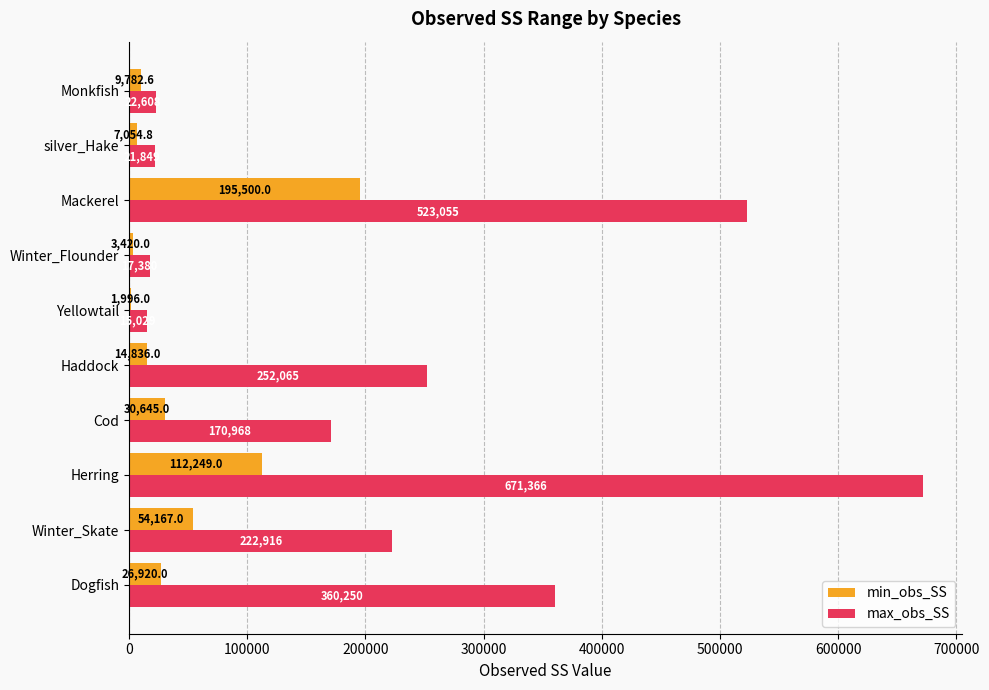

True or false: max_obs_SS has a value of 170968.0 at Cod.

True